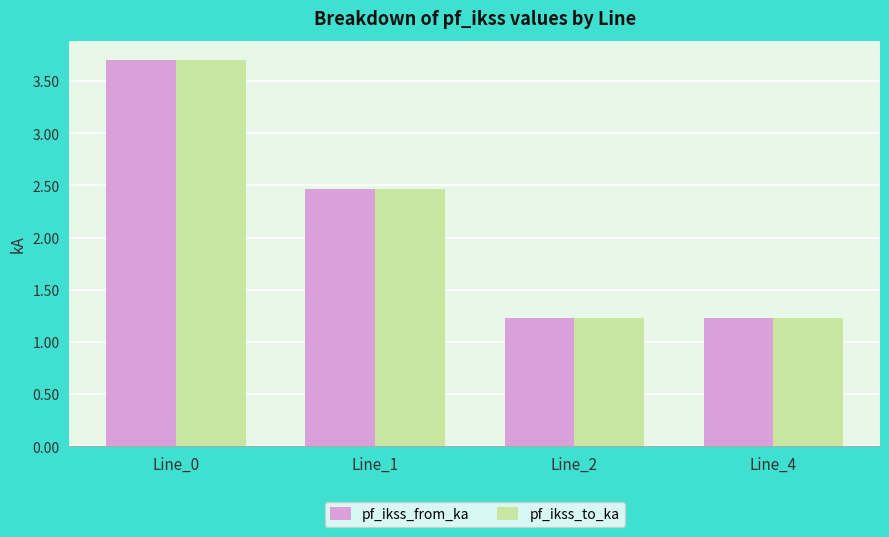

What is the value of the pf_ikss_to_ka bar at the 1st from the left?

3.7